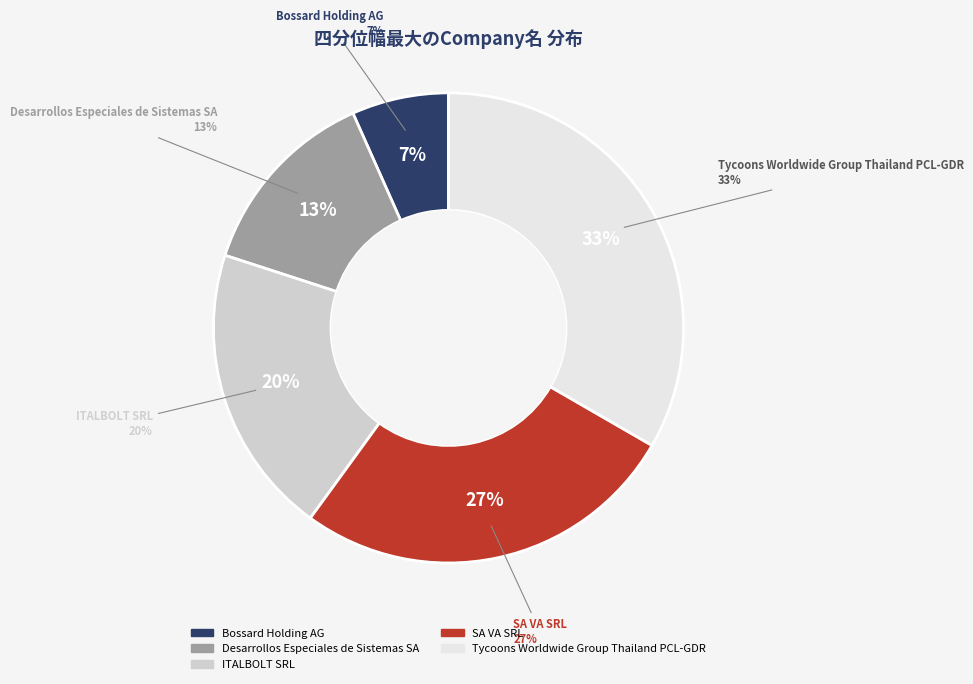

How many segments does this pie chart have?

5